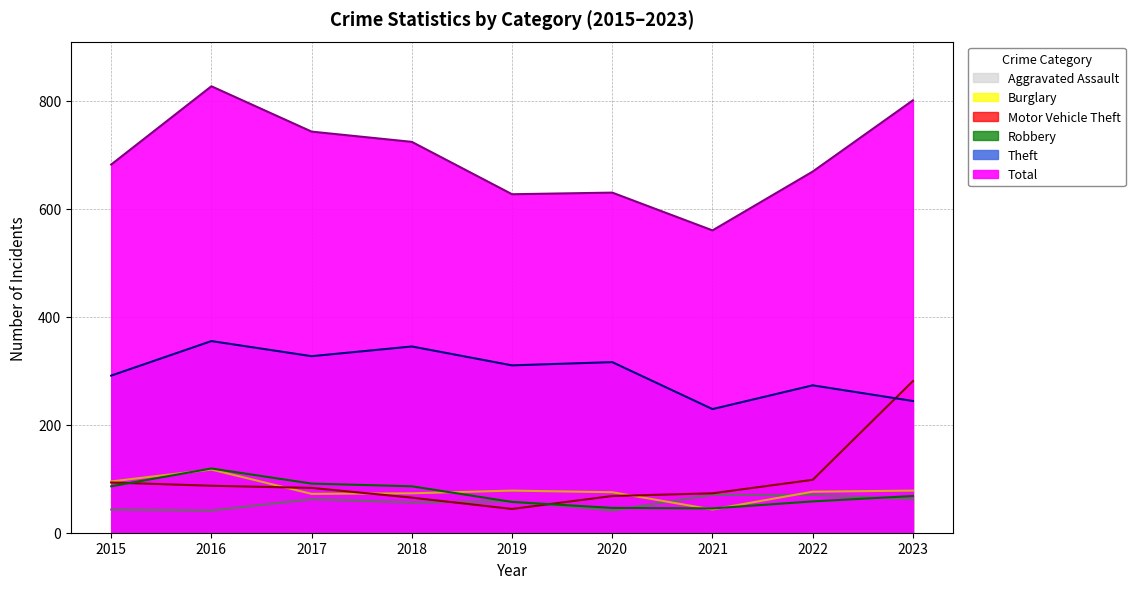

True or false: Total has more than 1 interior local peaks.

True